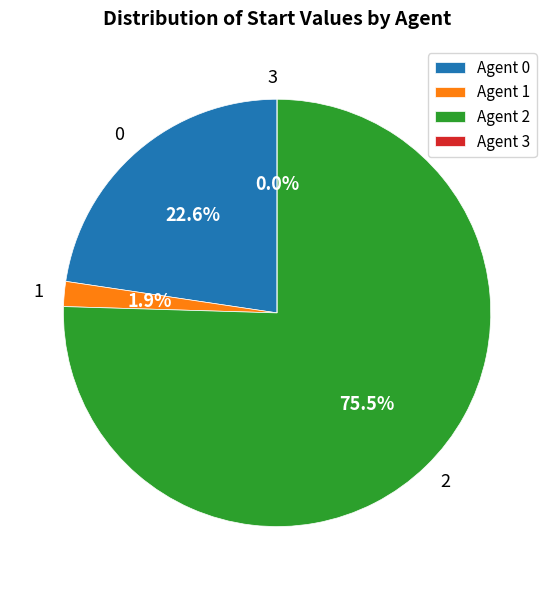

Combined, do 2 and 3 account for over 50%?

Yes